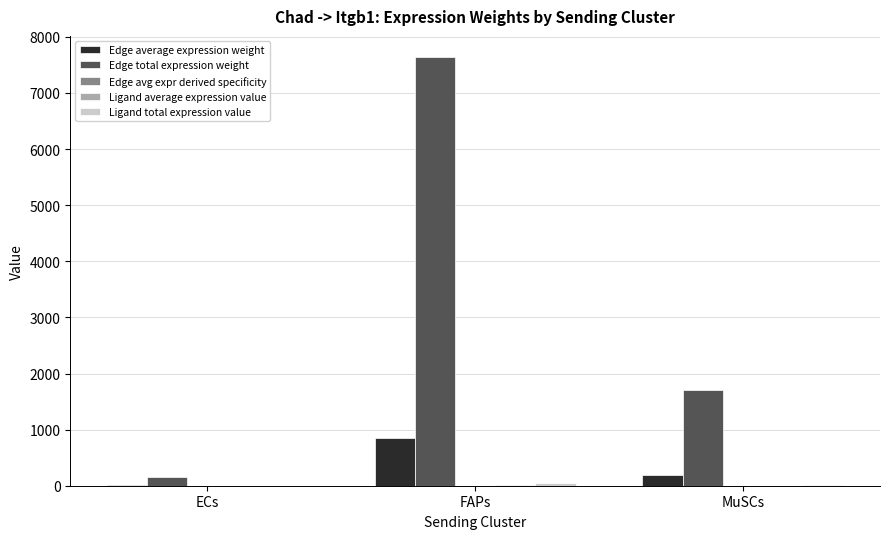

Which series has the largest total across all categories?

Edge total expression weight